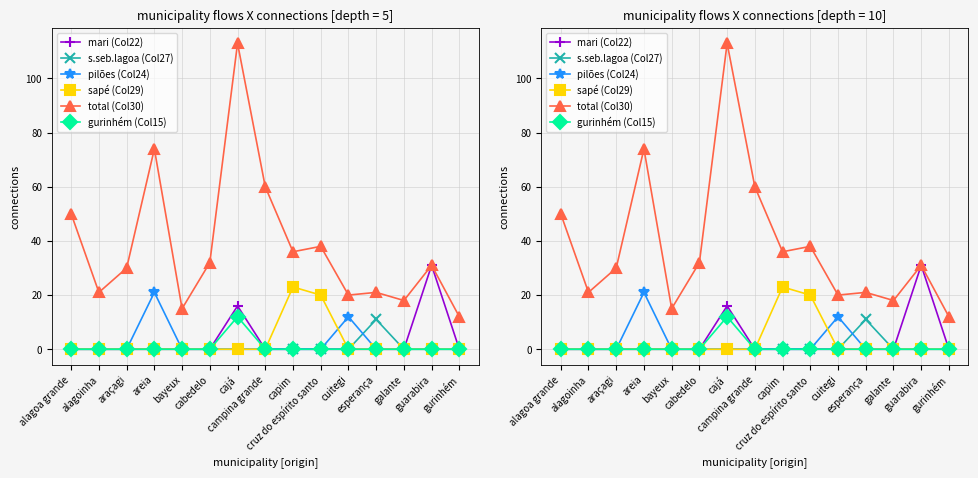

True or false: sapé (Col29) and s.seb.lagoa (Col27) intersect in this chart.

False